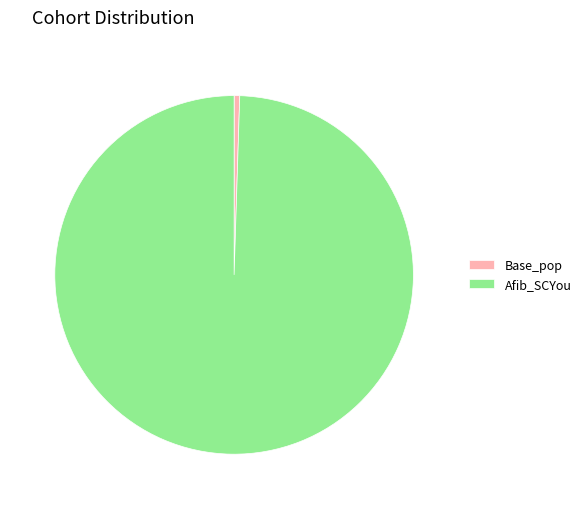

Is it true that Afib_SCYou is 89% of the pie?

False